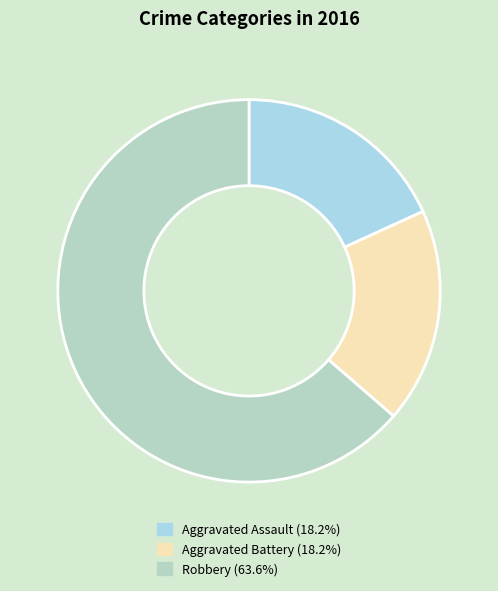

True or false: Aggravated Battery accounts for 18% of the total.

True